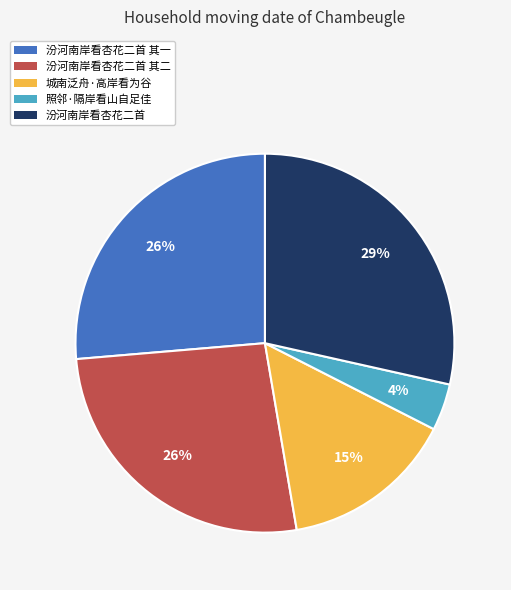

What percentage is the 照邻·隔岸看山自足佳 slice, to the nearest percent?

4%